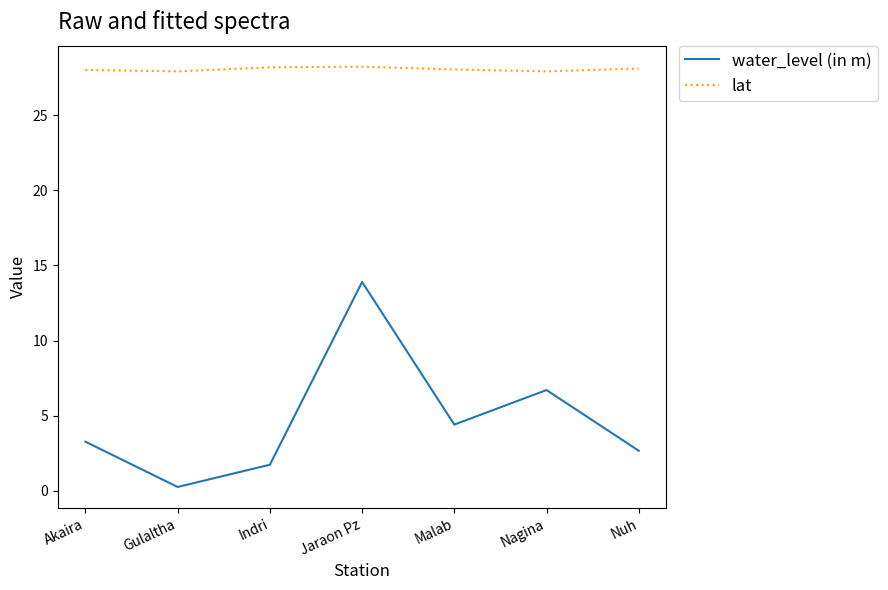

What is the minimum value shown in the chart?

0.3